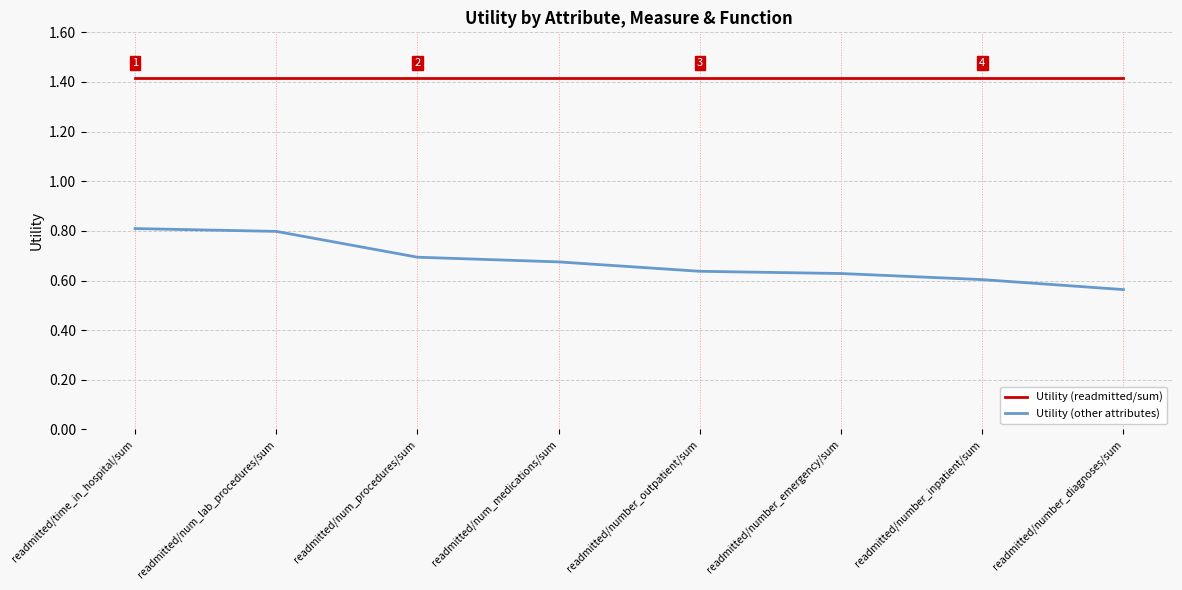

What is the total value across all series at readmitted/num_medications/sum?

2.1